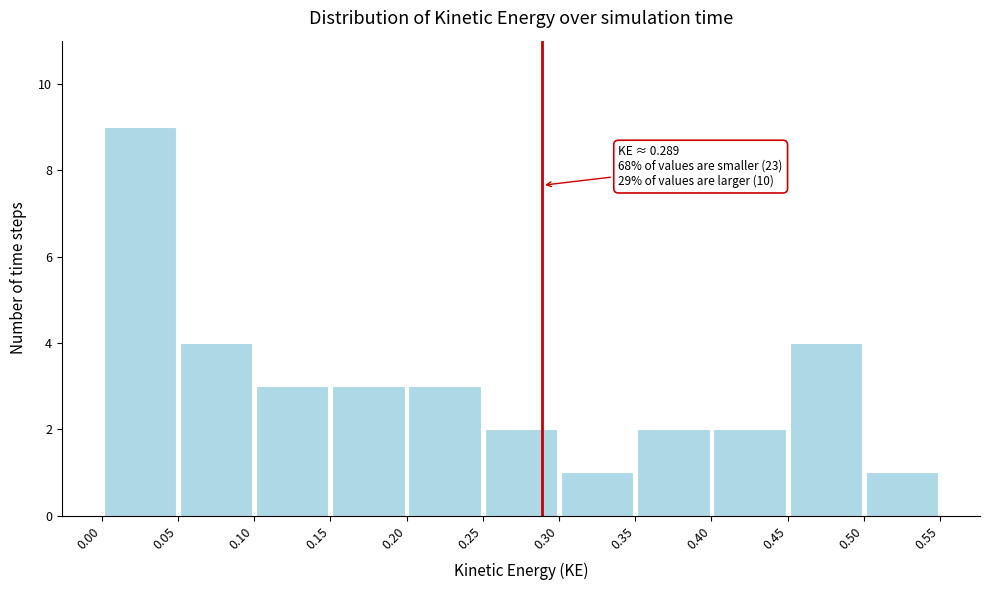

Which range on the x-axis has the tallest bar?

0.00 to 0.05